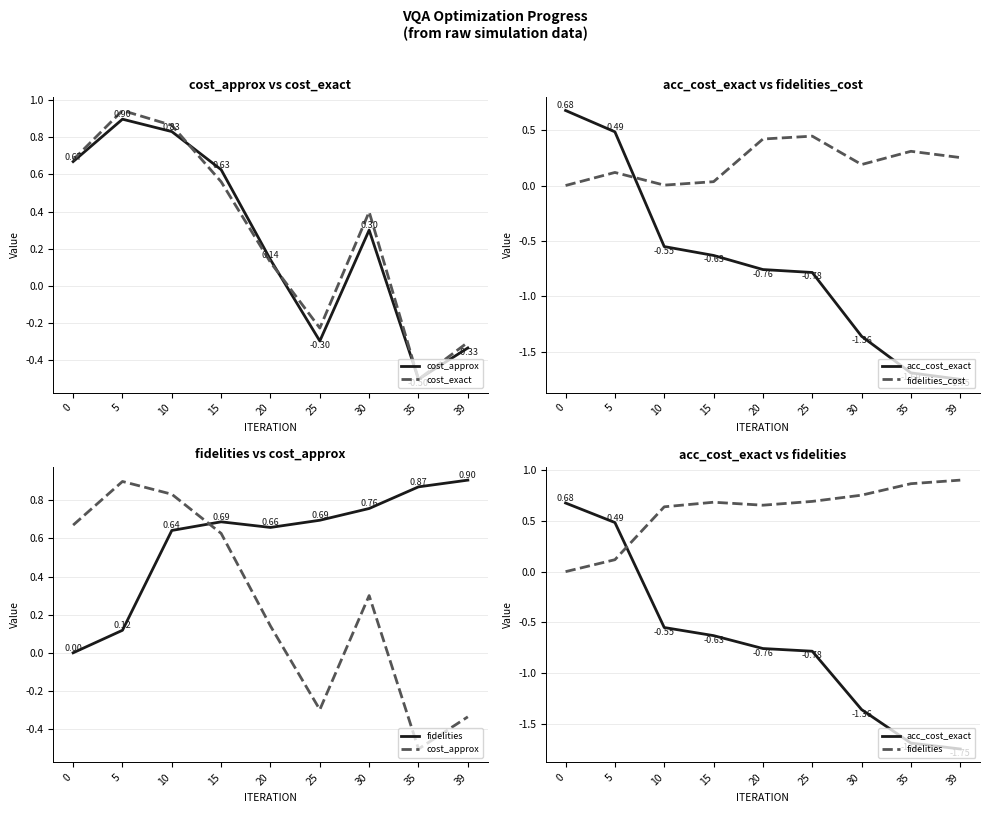

Count the number of data series in this chart.

5